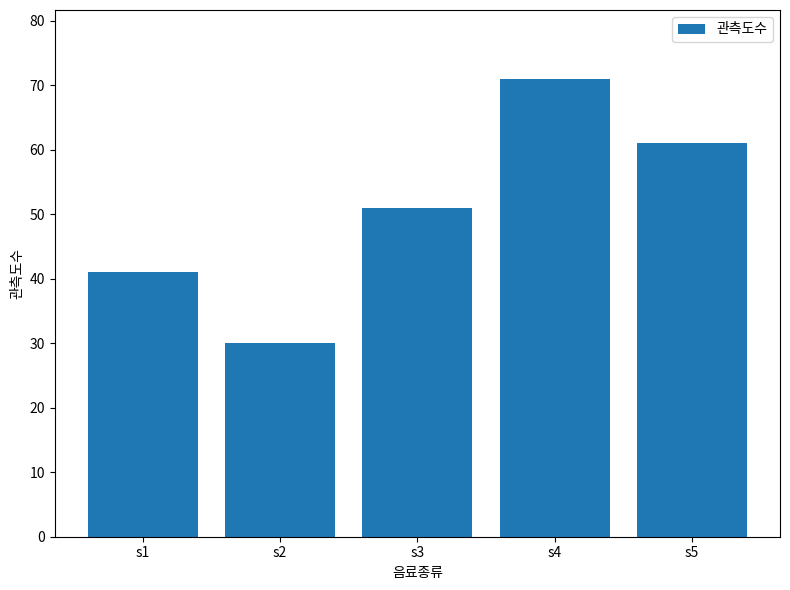

What is the approximate value at s2, to the nearest 10?

30